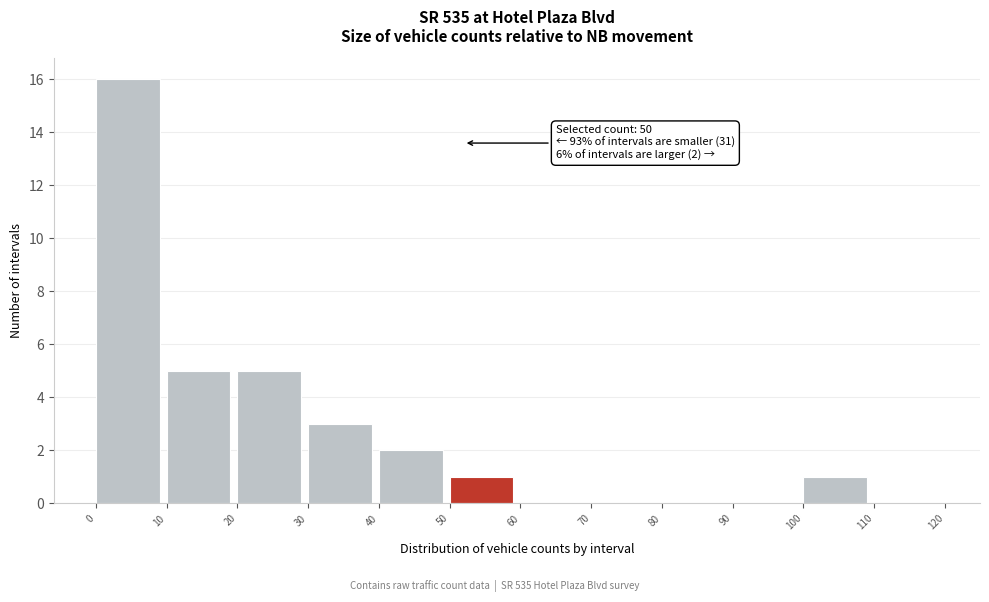

Over which range of the x-axis is the bar tallest?

0 to 10